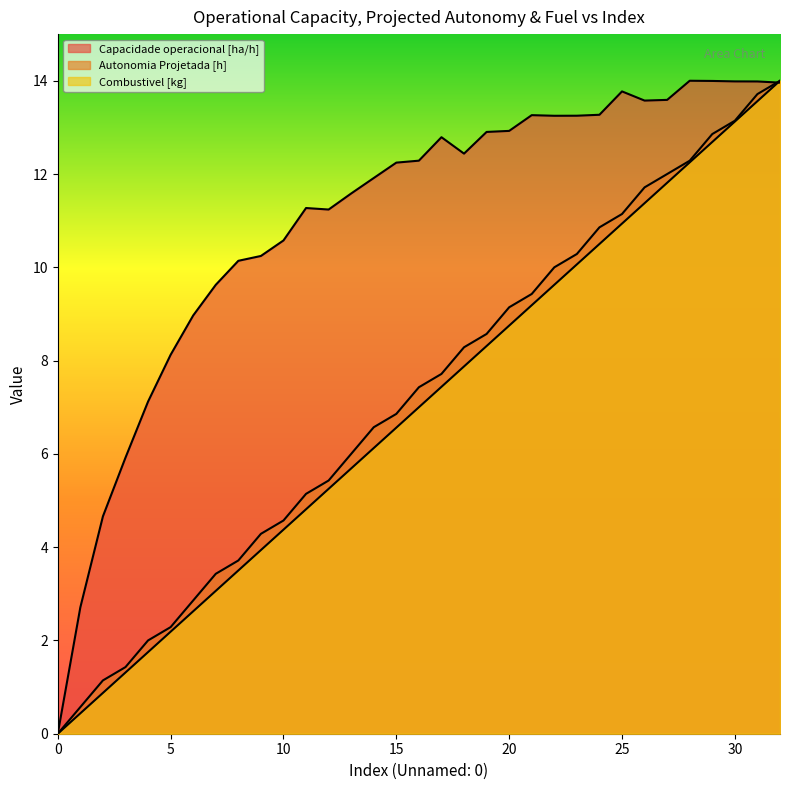

List the labels in order of Autonomia Projetada [h] value, largest first.

32, 31, 30, 29, 28, 27, 26, 25, 24, 23, 22, 21, 20, 19, 18, 17, 16, 15, 14, 13, 12, 11, 10, 9, 8, 7, 6, 5, 4, 3, 2, 1, 0